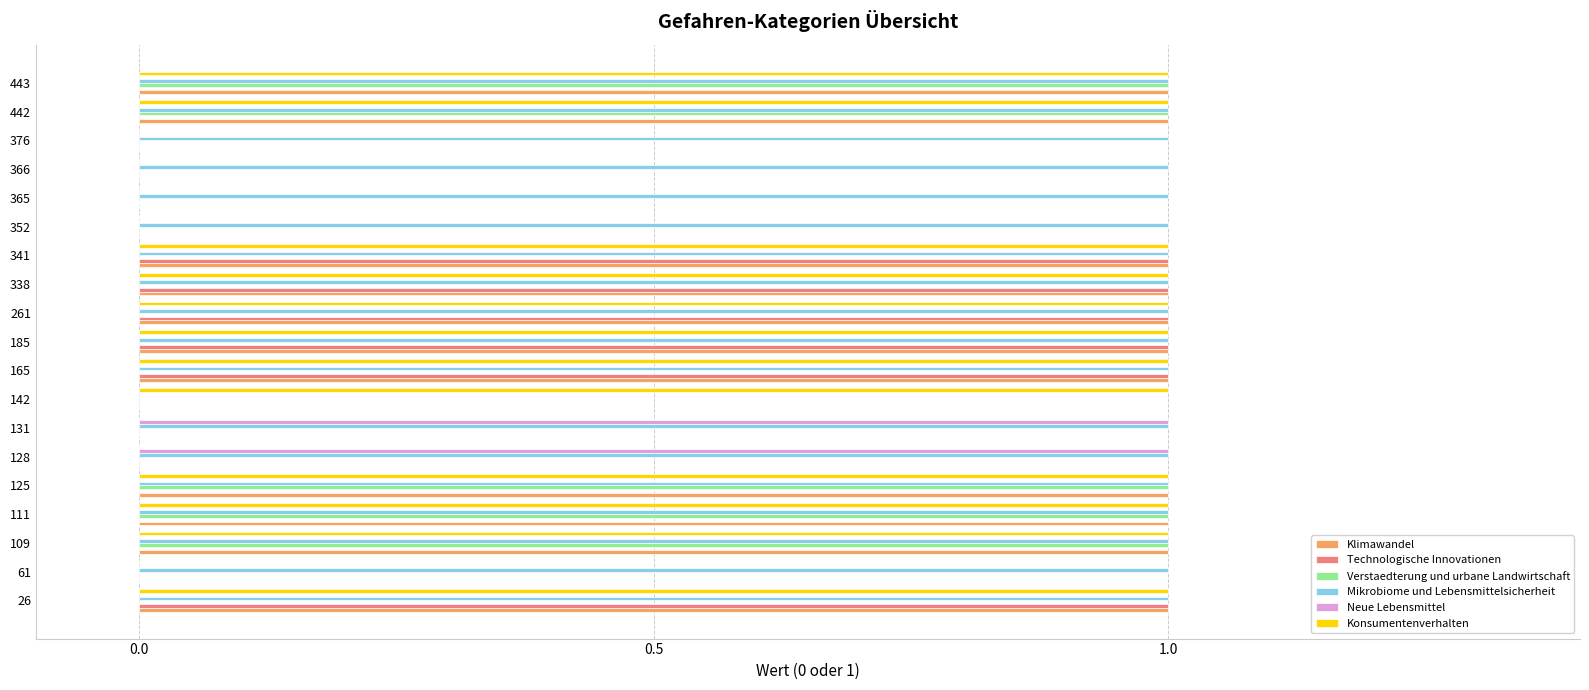

The Konsumentenverhalten series shows 1 at 26. True or false?

True